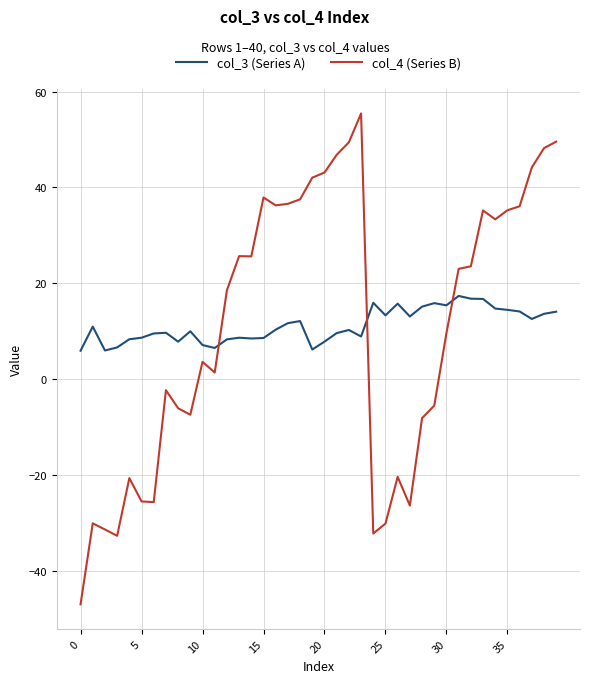

What is the minimum value for col_4 (Series B)?

-47.0